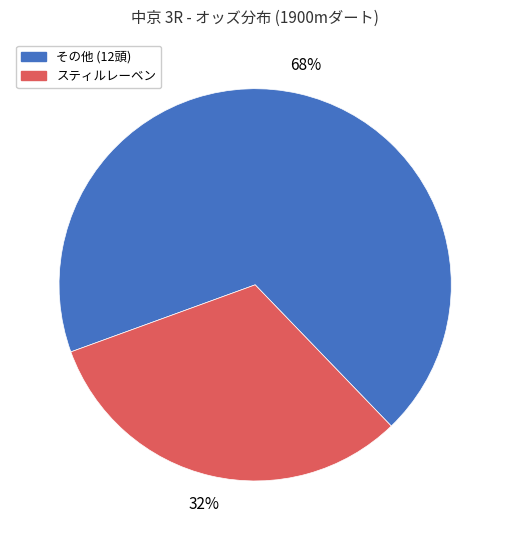

To the nearest percent, what is the average slice percentage?

50%